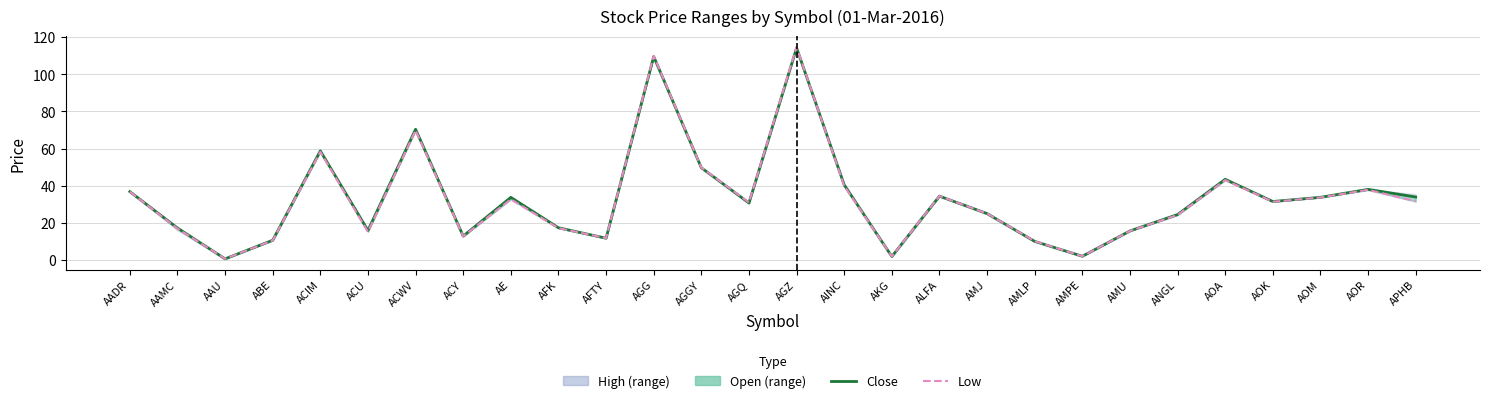

Where is Close nearest to the value 57?

ACIM